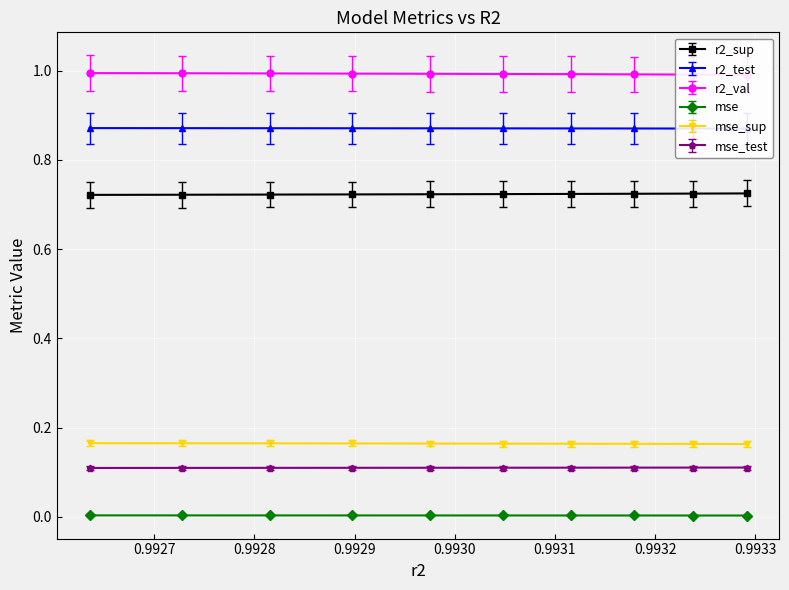

How many mse_test values are between 0 and 1?

10